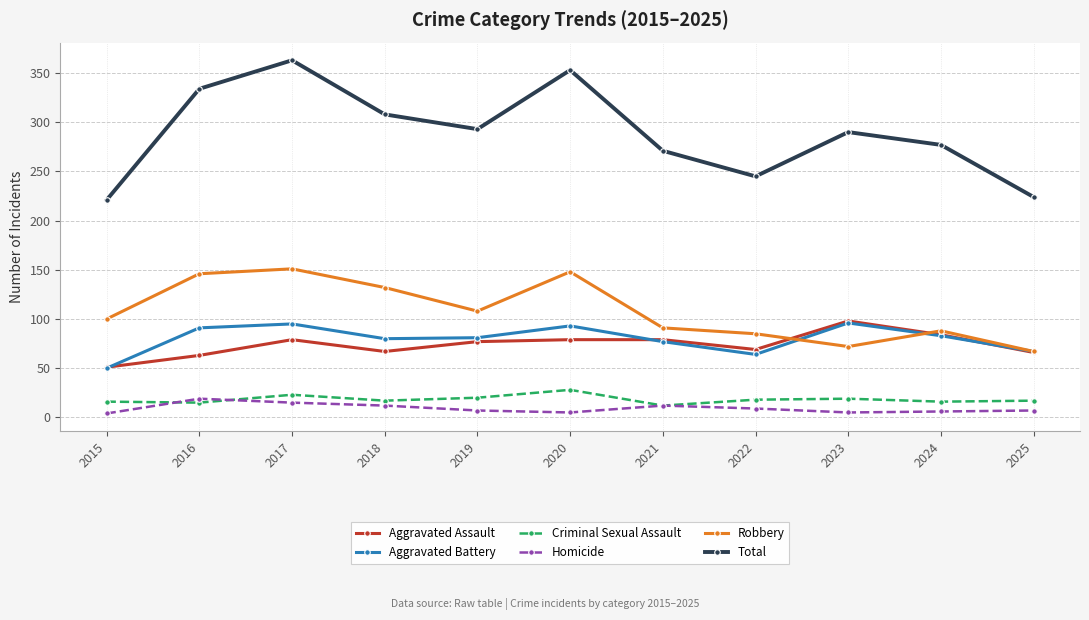

What is the minimum value for Homicide?

4